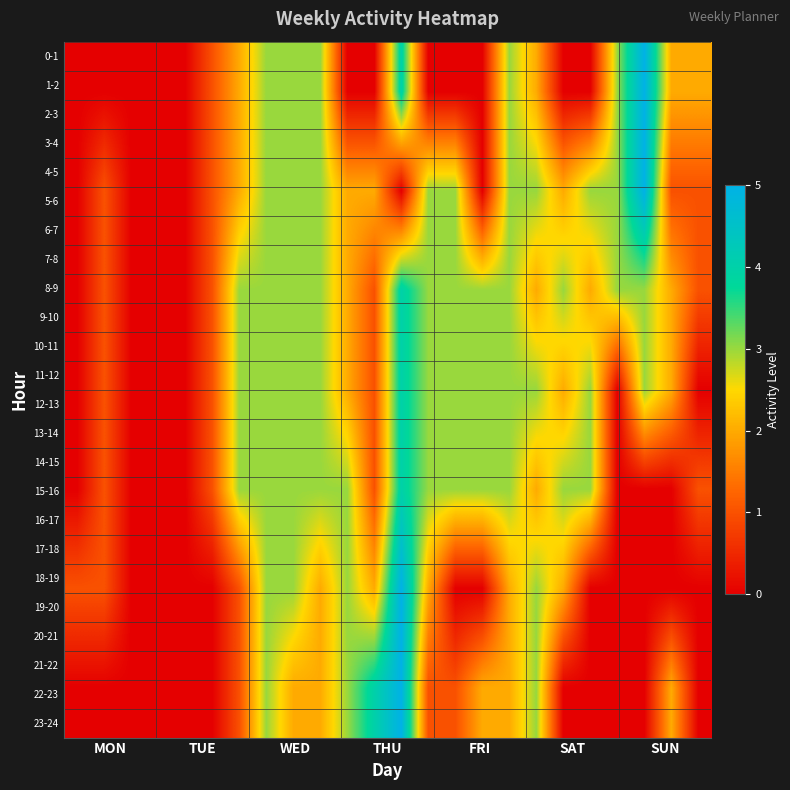

Count the number of categories in the chart.

24